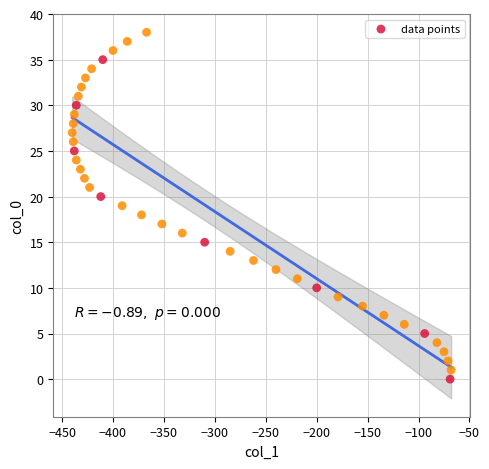

What is the range of X values (max minus min)?

372